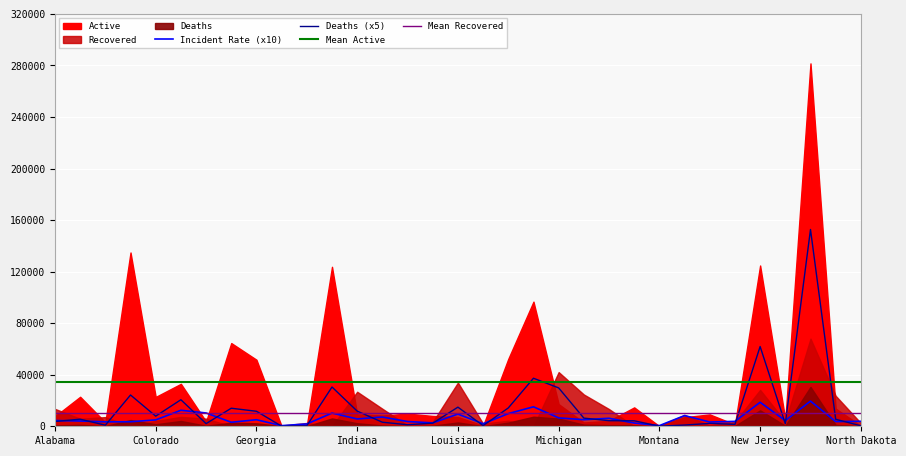

The value of Deaths (x5) at New Jersey is 61885.0. True or false?

True